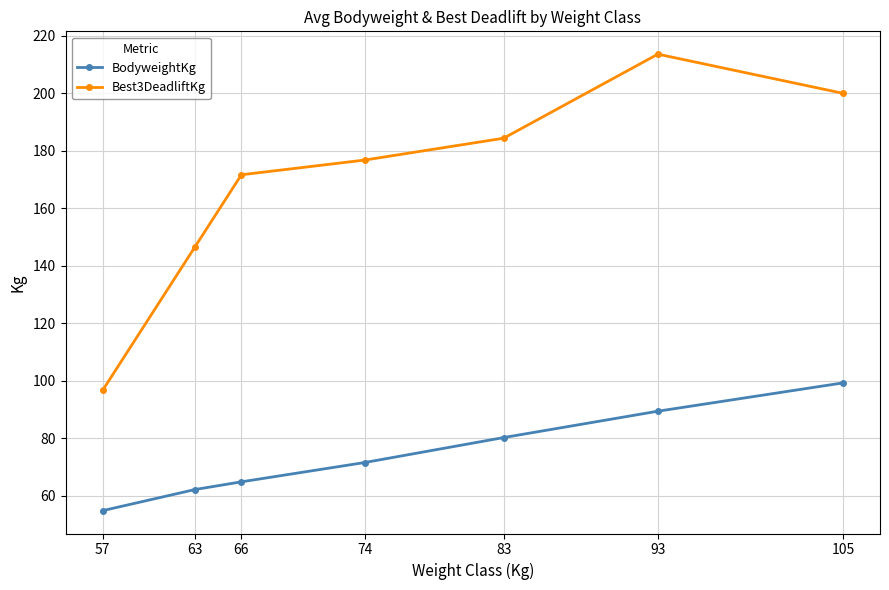

At which label is Best3DeadliftKg closest to 155?

63